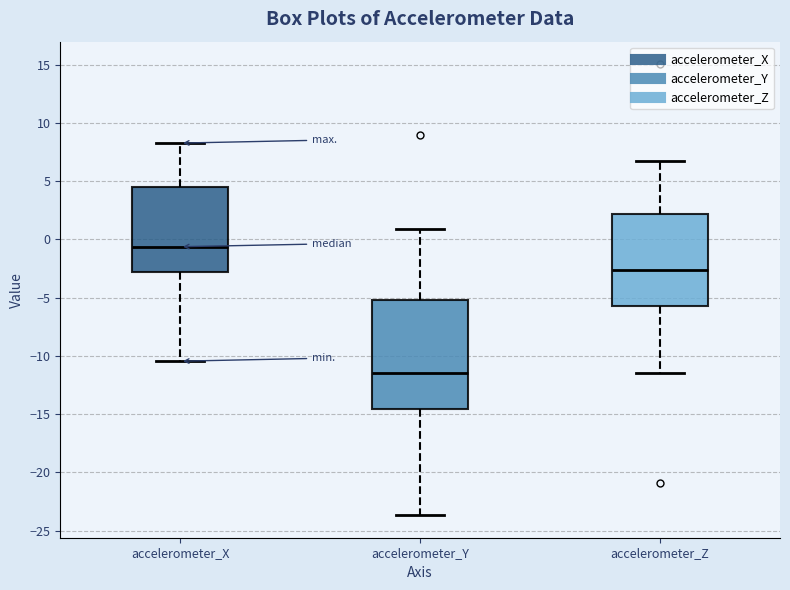

Reading left to right, transcribe this box plot: for each box, give where its median line is, the range the box spans, and where its two whiskers end, as read against the y-axis. The values are not printed on the chart, so give them approximately, as read against the axis.

accelerometer_X: median -0.5, box -3.0 to 4.5, whiskers -10.5 to 8.5
accelerometer_Y: median -11.5, box -14.5 to -5.0, whiskers -23.5 to 1.0
accelerometer_Z: median -2.5, box -5.5 to 2.0, whiskers -11.5 to 6.5